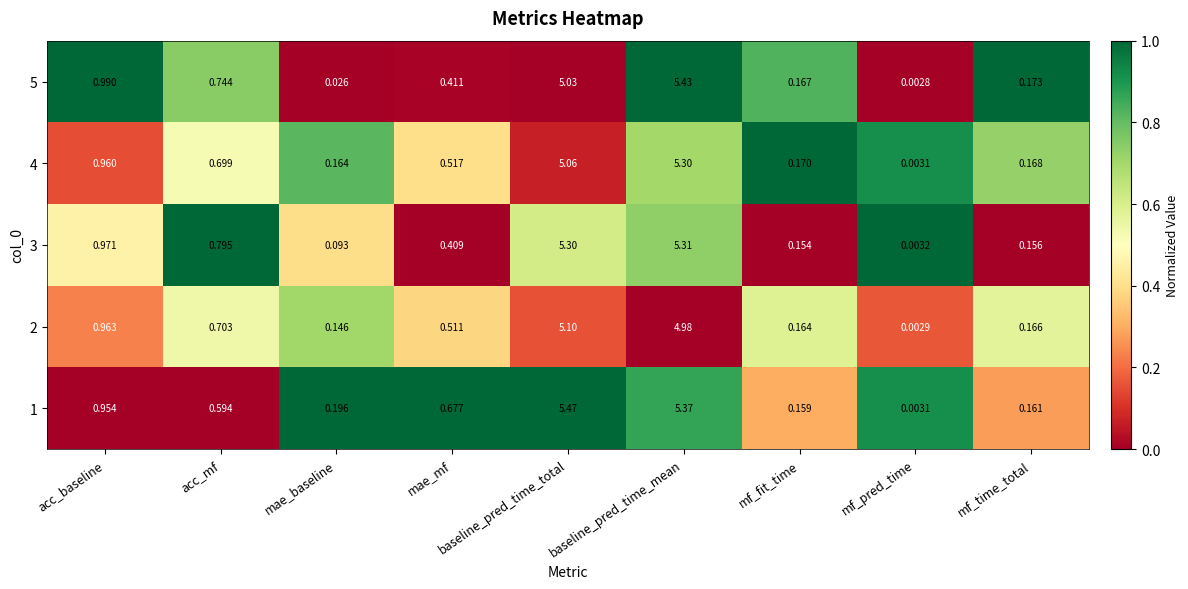

At how many categories does at least one series exceed 0?

9